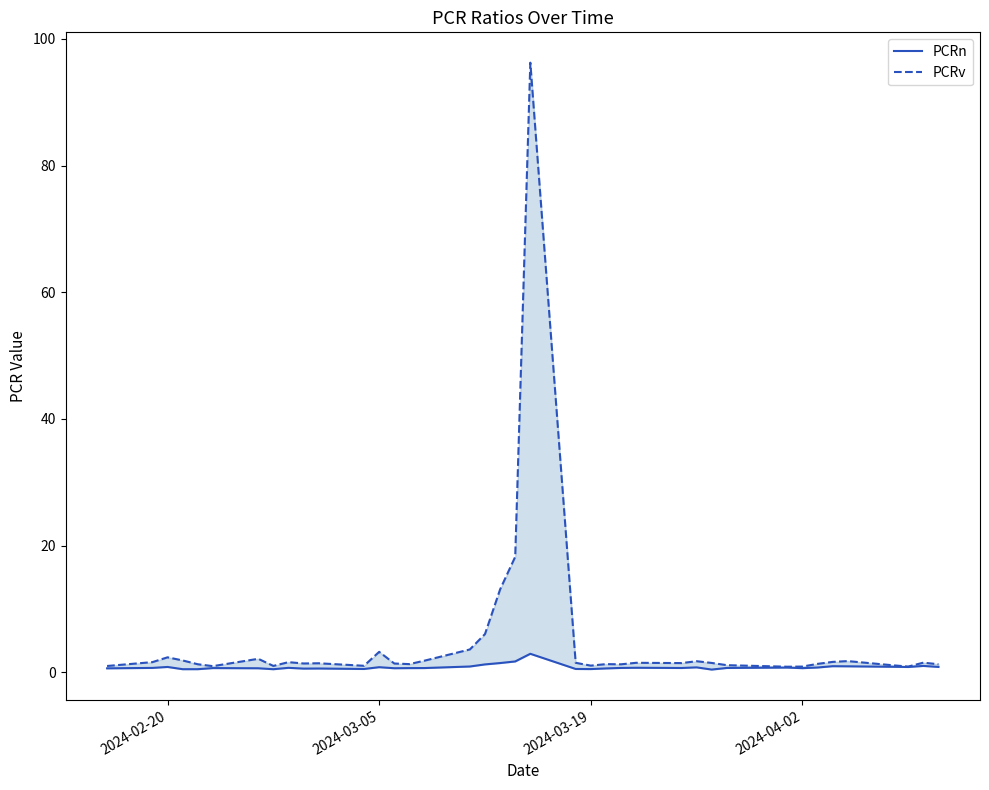

List the series in order of their overall mean, lowest first.

PCRn, PCRv